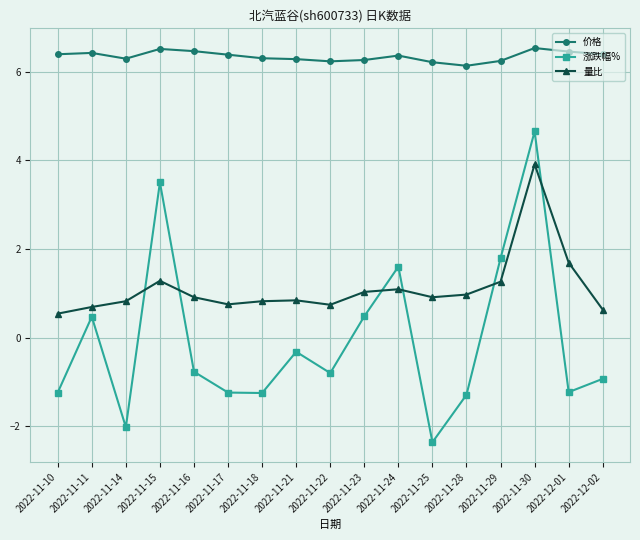

Which series has the largest total across all categories?

价格